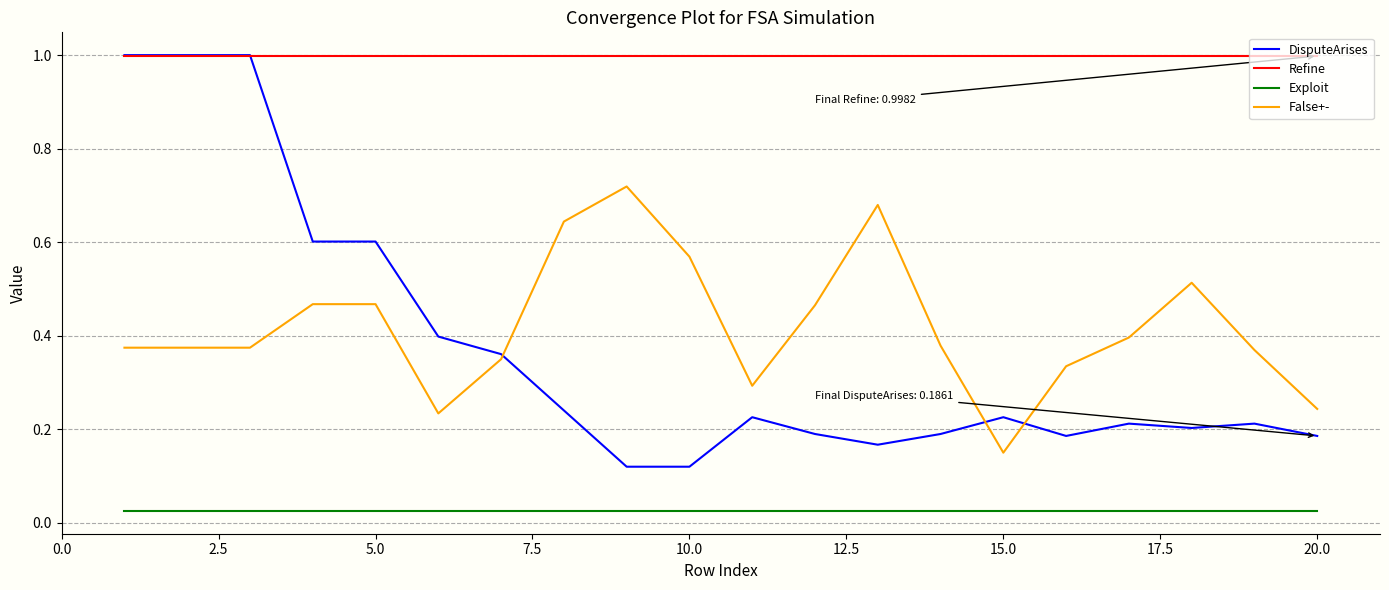

At how many categories does at least one series exceed 0?

20